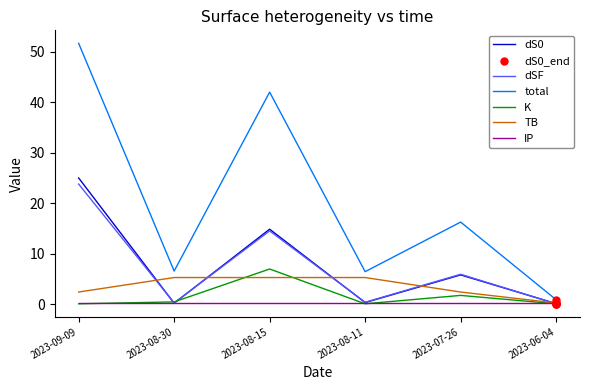

Which series has the largest total across all categories?

total